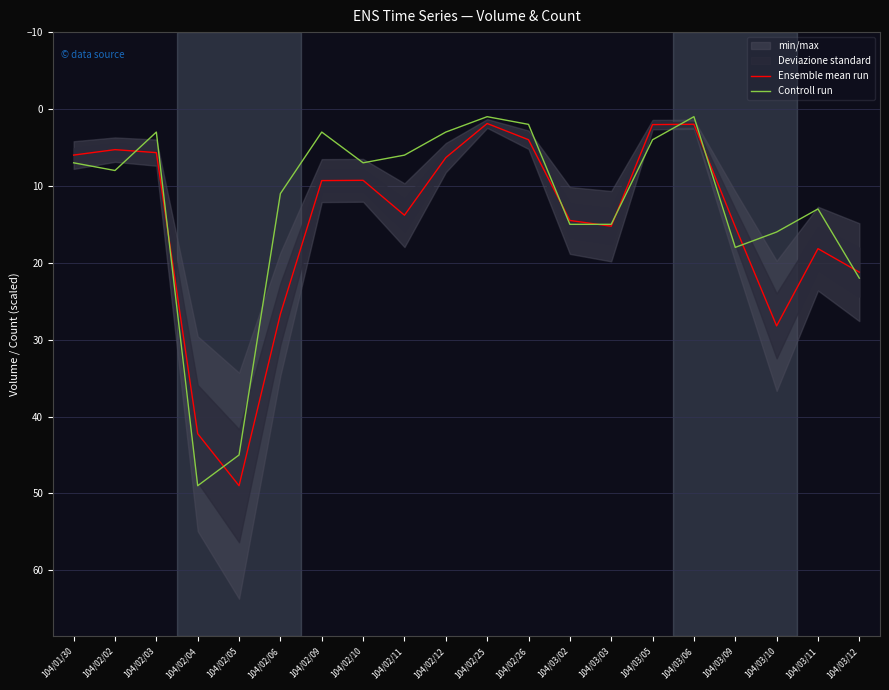

Which series has the largest range (max minus min)?

Controll run